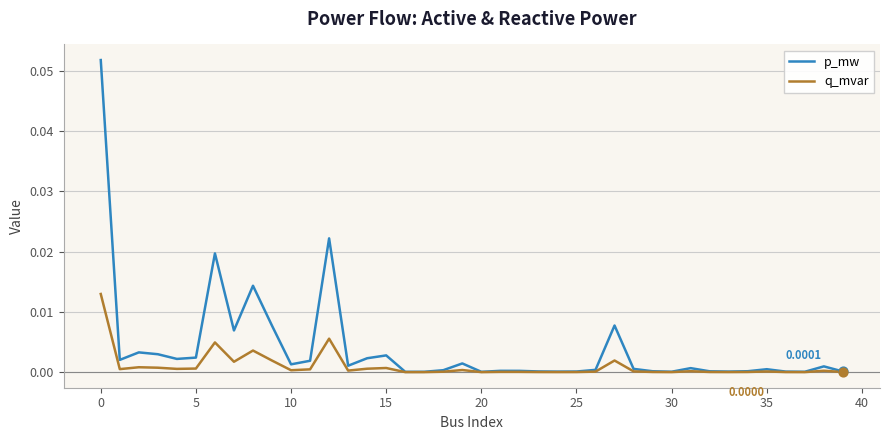

What are all the series names shown in the legend?

p_mw, q_mvar